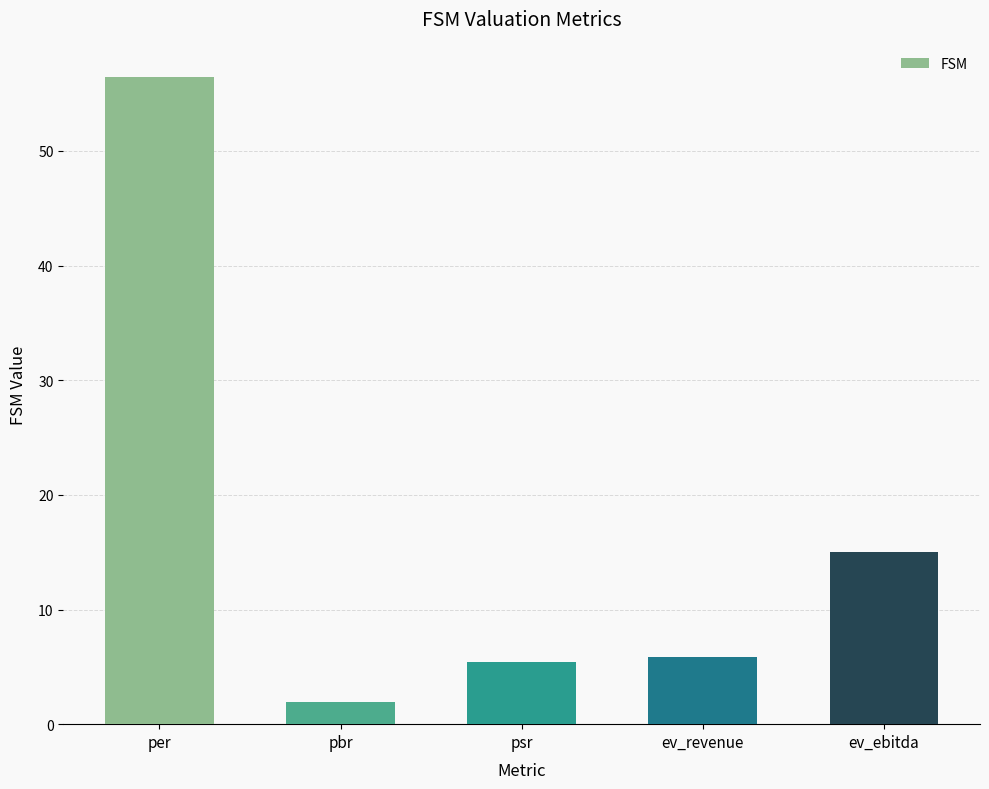

What value does the data have at ev_ebitda?

15.0